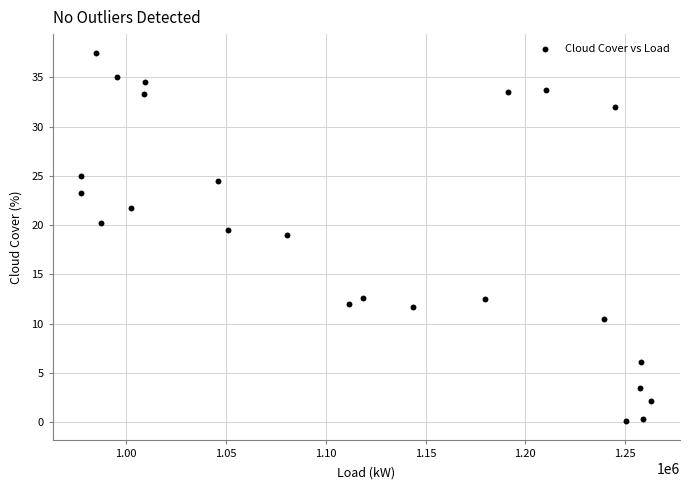

What Y value in the scatter plot is closest to 18?

19.0